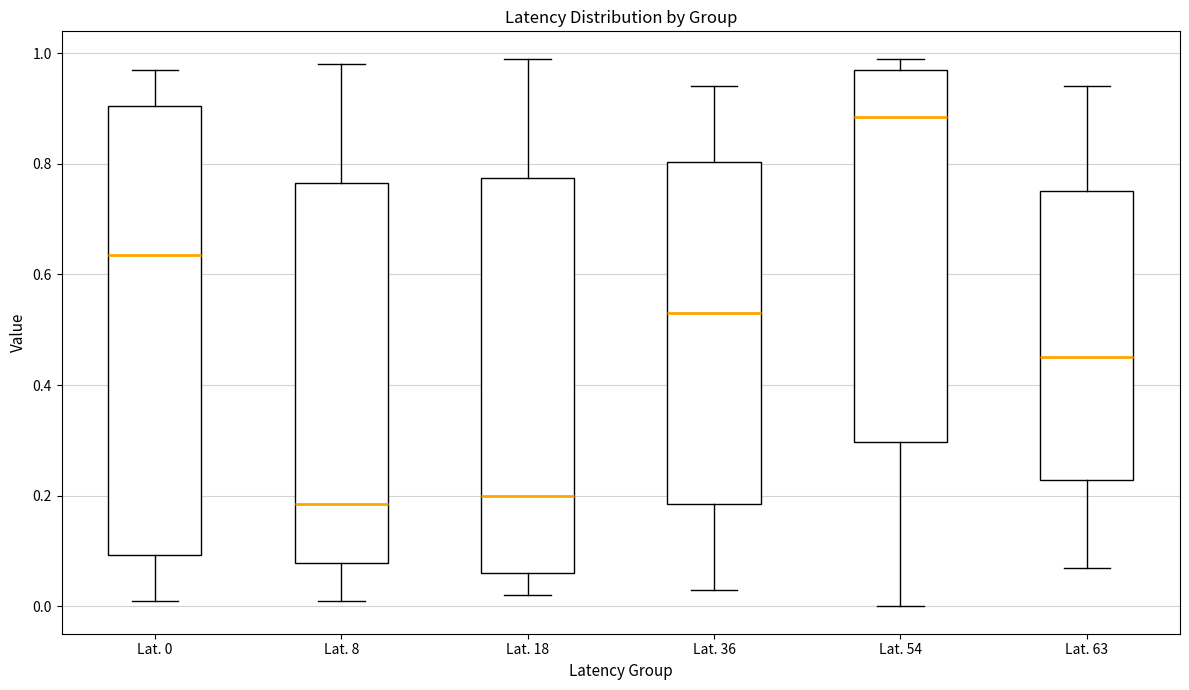

Reading left to right, transcribe this box plot: for each box, give where its median line is, the range the box spans, and where its two whiskers end, as read against the y-axis. The values are not printed on the chart, so give them approximately, as read against the axis.

Lat. 0: median 0.64, box 0.10 to 0.90, whiskers 0.02 to 0.98
Lat. 8: median 0.18, box 0.08 to 0.76, whiskers 0.02 to 0.98
Lat. 18: median 0.20, box 0.06 to 0.78, whiskers 0.02 to 1.00
Lat. 36: median 0.54, box 0.18 to 0.80, whiskers 0.04 to 0.94
Lat. 54: median 0.88, box 0.30 to 0.98, whiskers 0.00 to 1.00
Lat. 63: median 0.46, box 0.22 to 0.76, whiskers 0.08 to 0.94